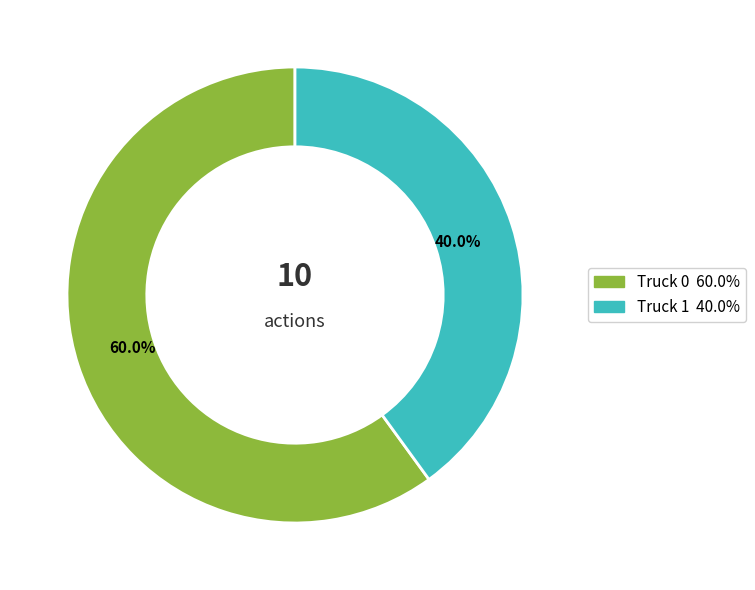

How much of the chart is everything except Truck 0?

40.0%